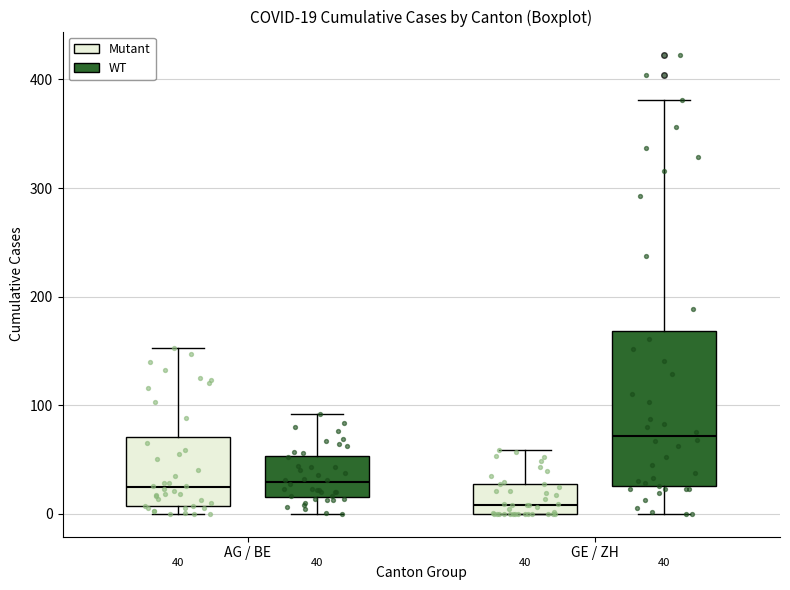

Which box's median line is the highest?

GE / ZH (WT)